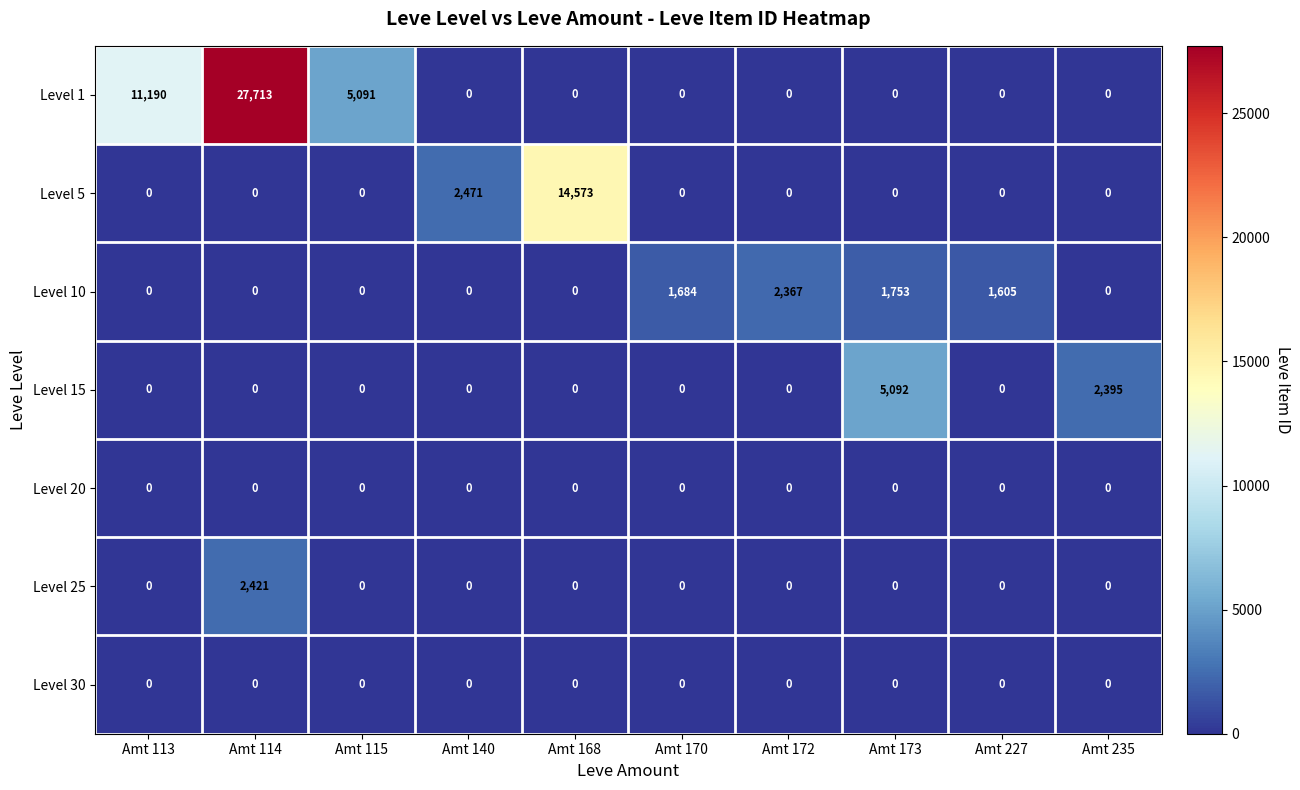

Which series changed the most between Amt 114 and Amt 227?

Level 1